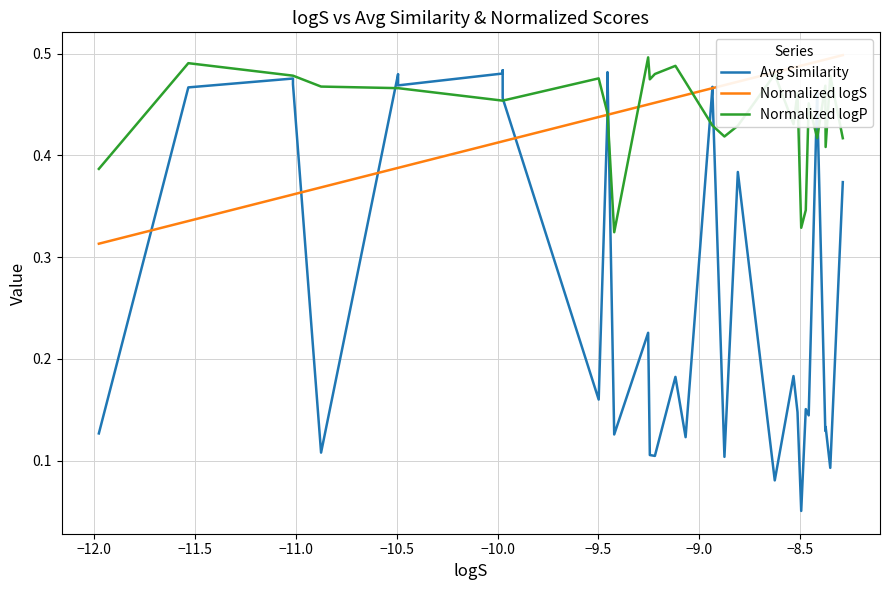

What is the lowest value of the Normalized logP series?

0.3